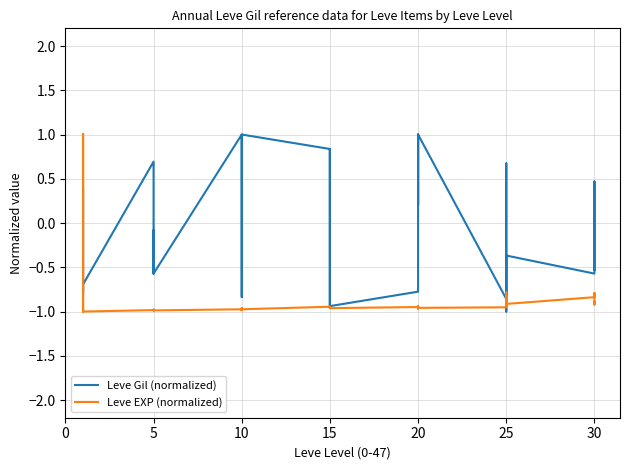

How many data points in Leve Gil (normalized) are less than 0?

21